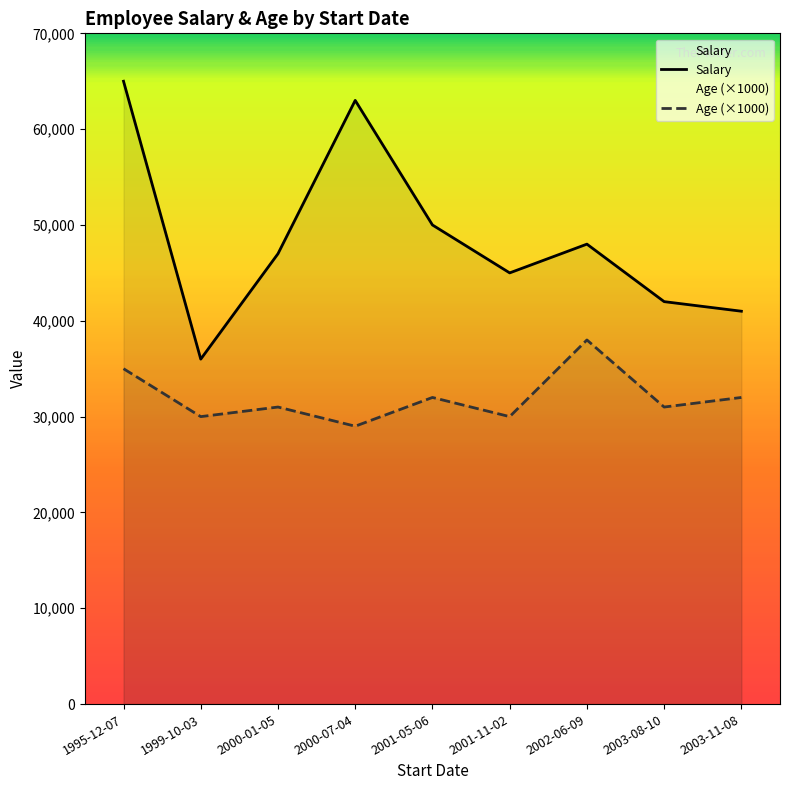

True or false: Salary and Age cross at least once.

False